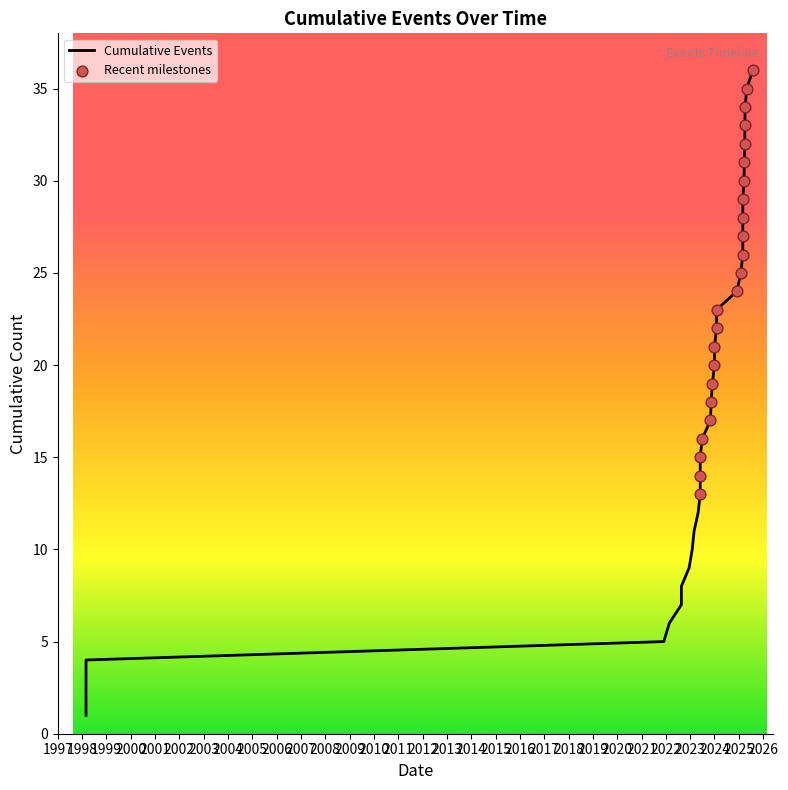

What is the ratio of the value at 2023-07-01 to the value at 2022-02-22?

2.7